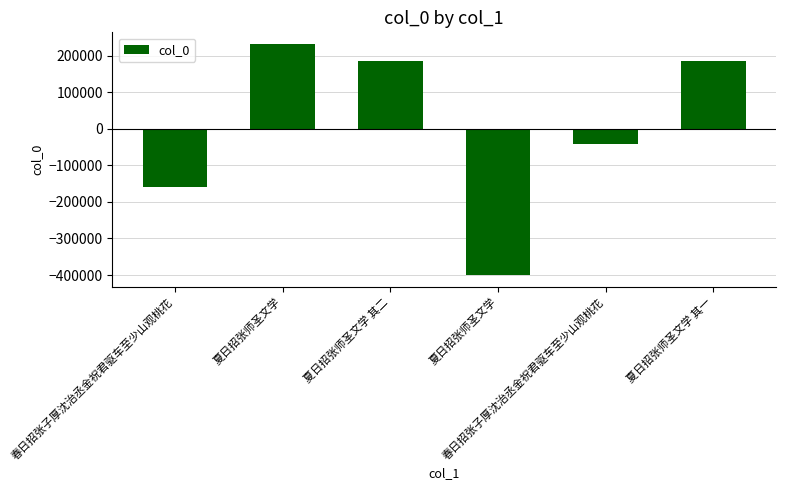

Reading left to right, what are all the values shown in this chart?

春日招张子厚沈治丞金祝君驱车至少山观桃花=-158482	夏日招张师圣文学=231955	夏日招张师圣文学 其二=184990	夏日招张师圣文学=-400474	春日招张子厚沈治丞金祝君驱车至少山观桃花=-42978	夏日招张师圣文学 其一=184989